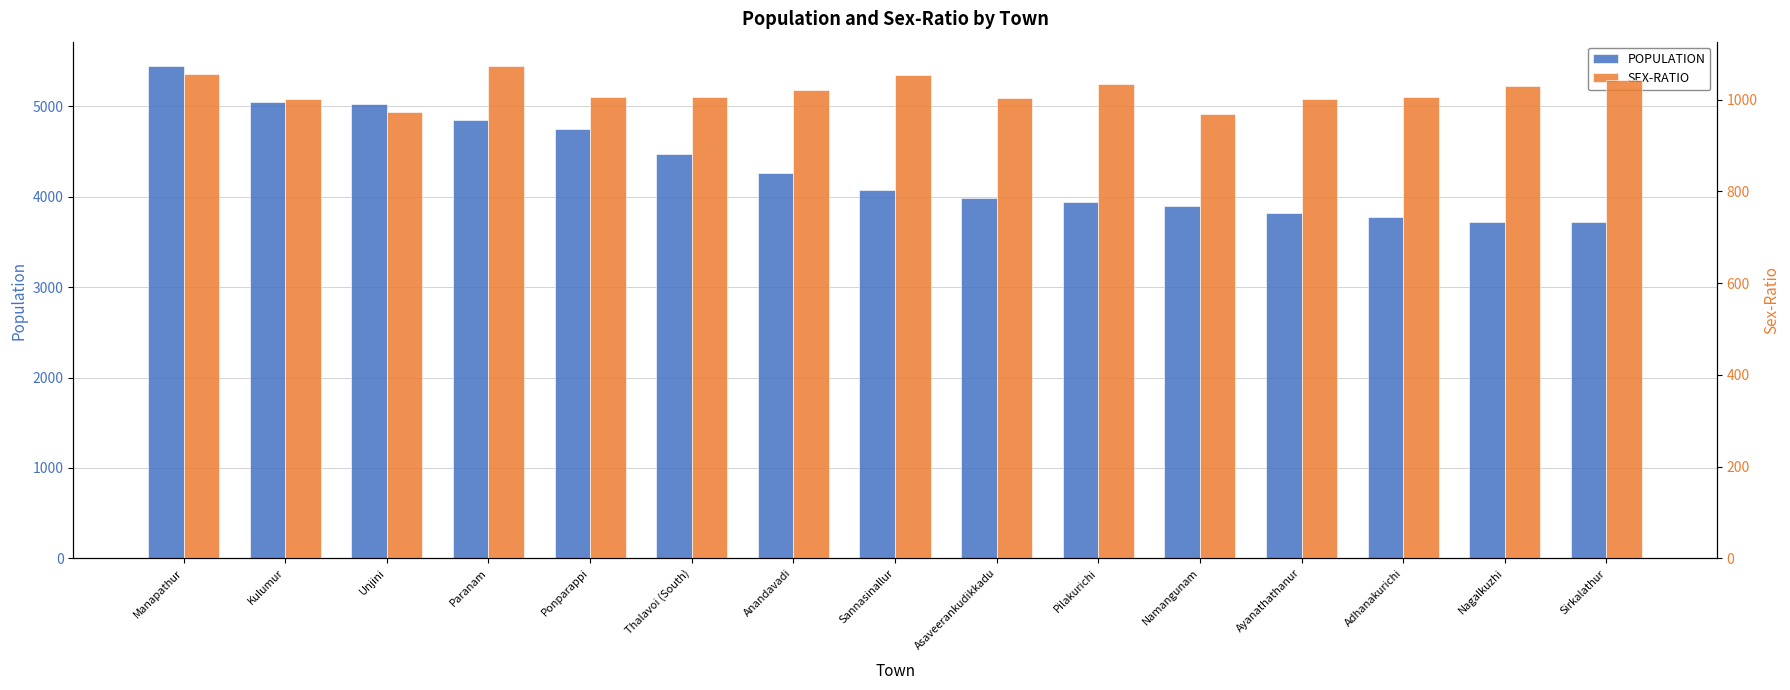

At which category is the sum across all series the highest?

Manapathur